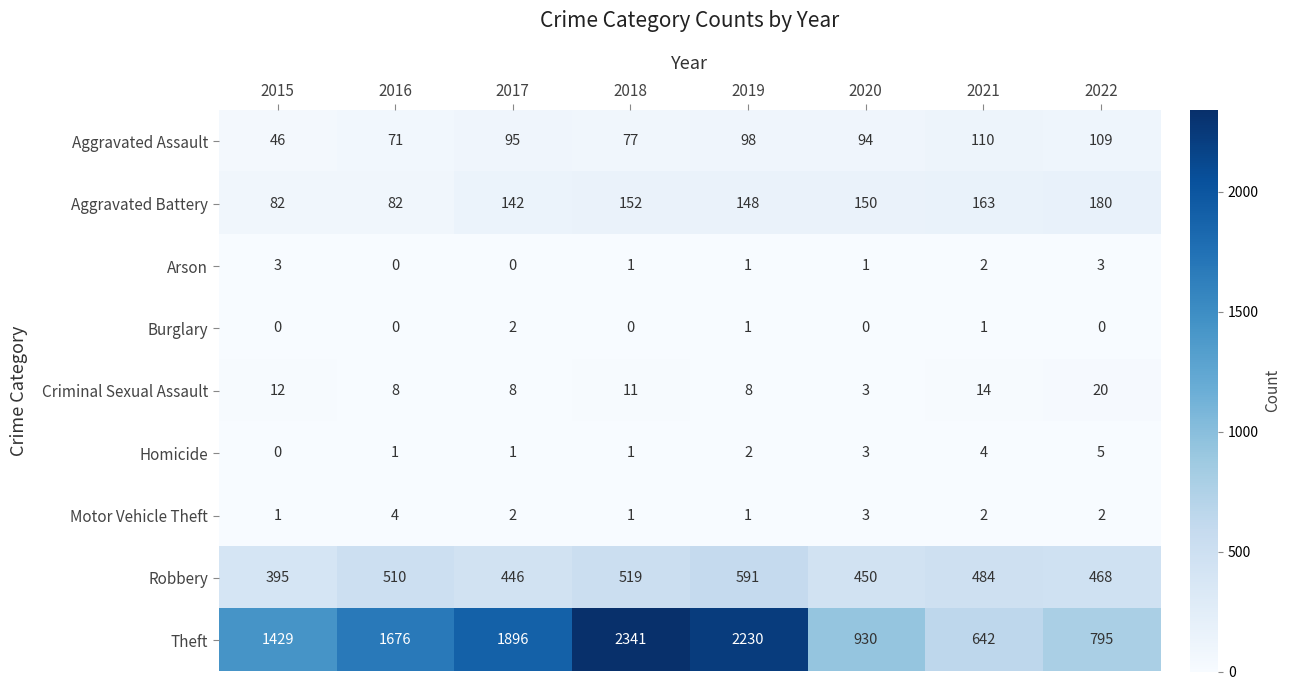

Where does the Robbery series first go above 484?

2016